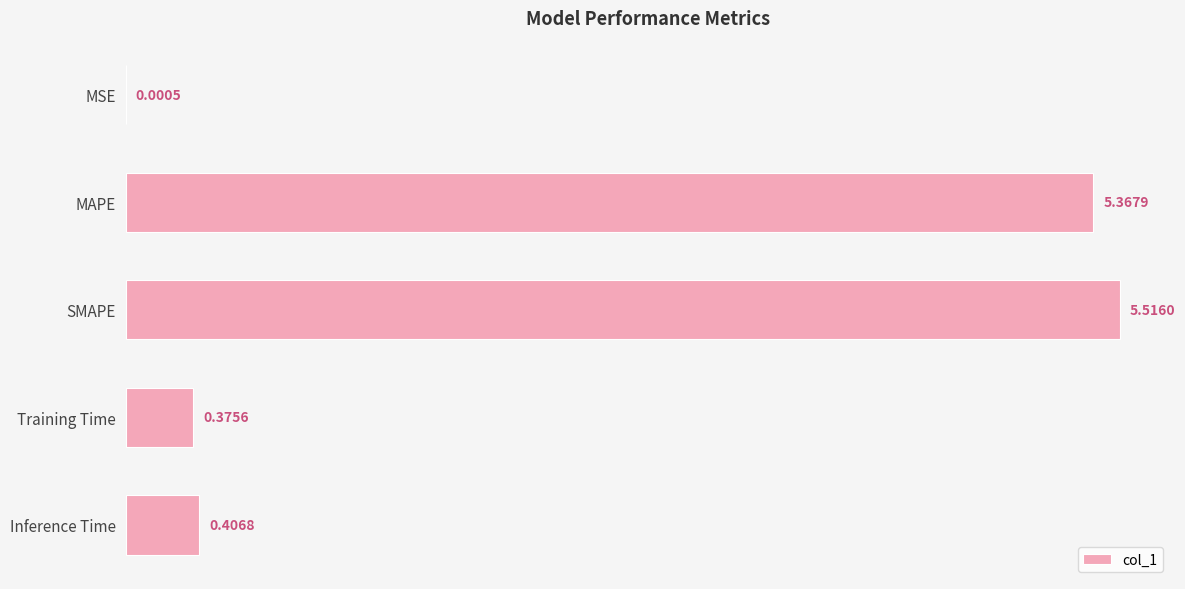

Does the chart contain stacked bars?

No